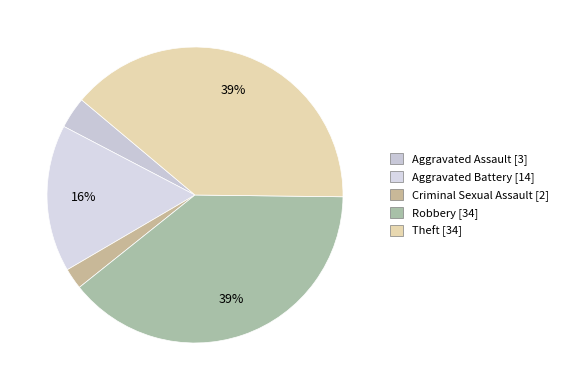

How many slices are in this pie chart?

5